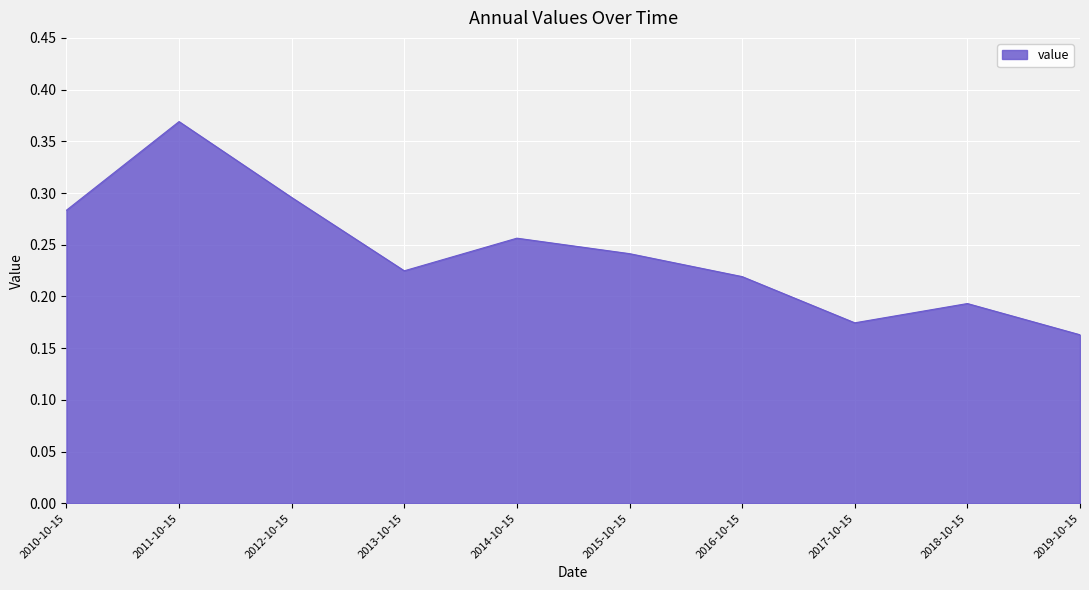

Which has a higher value, 2019-10-15 or 2012-10-15?

2012-10-15